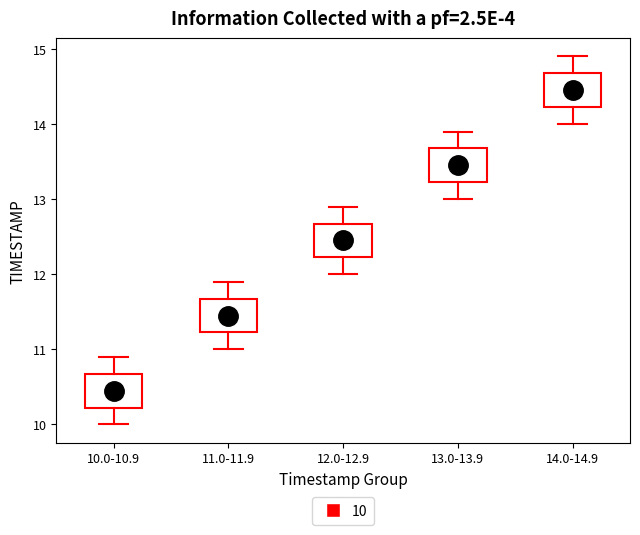

Reading left to right, read every box against the y-axis: the position of its median line, the range the box covers, and the ends of its whiskers. The values are not printed on the chart, so give them approximately, as read against the axis.

10.0-10.9: median 10.5, box 10.2 to 10.7, whiskers 10.0 to 10.9
11.0-11.9: median 11.5, box 11.2 to 11.7, whiskers 11.0 to 11.9
12.0-12.9: median 12.5, box 12.2 to 12.7, whiskers 12.0 to 12.9
13.0-13.9: median 13.5, box 13.2 to 13.7, whiskers 13.0 to 13.9
14.0-14.9: median 14.5, box 14.2 to 14.7, whiskers 14.0 to 14.9